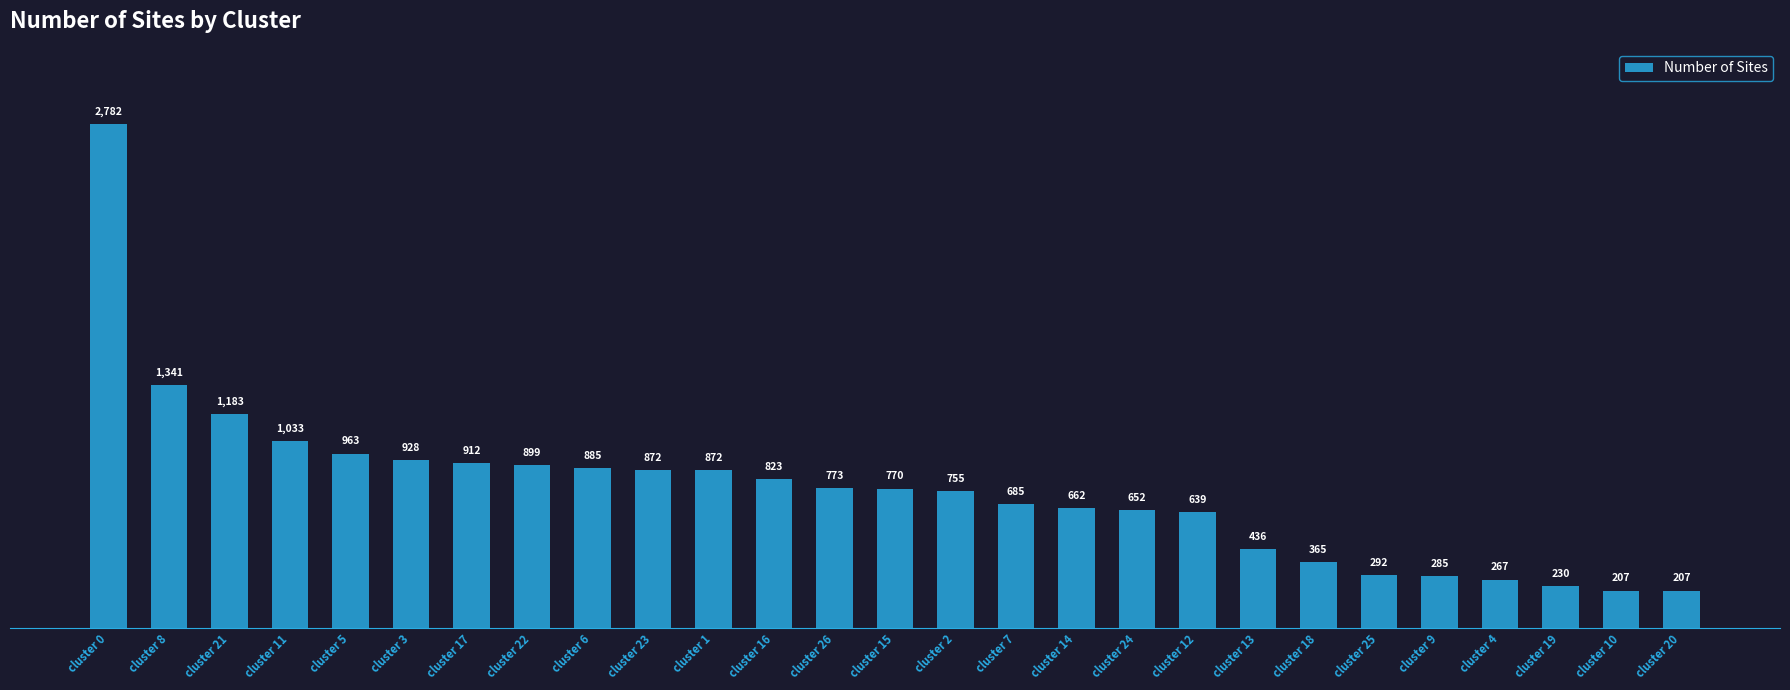

What value does the data have at cluster 23, to the nearest 100?

900